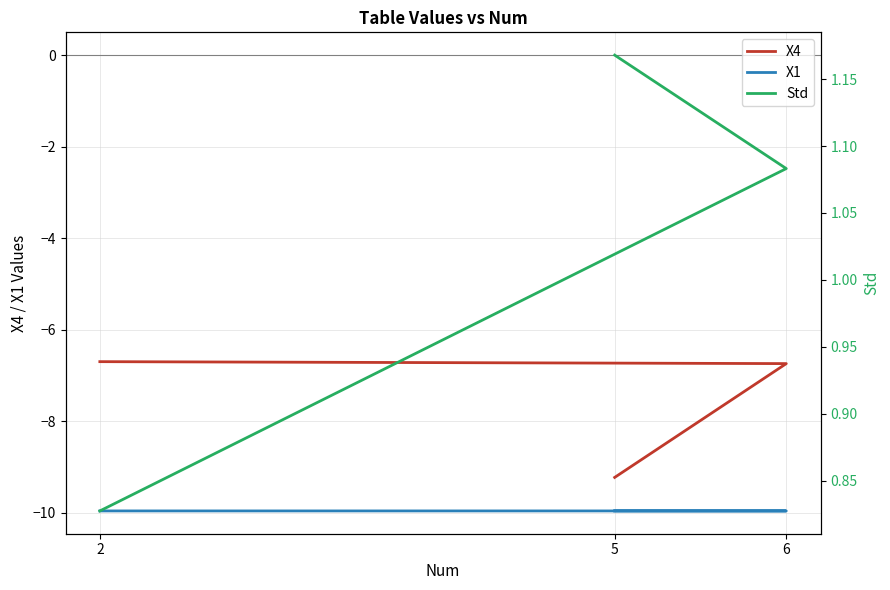

Which series has the largest total across all categories?

Std